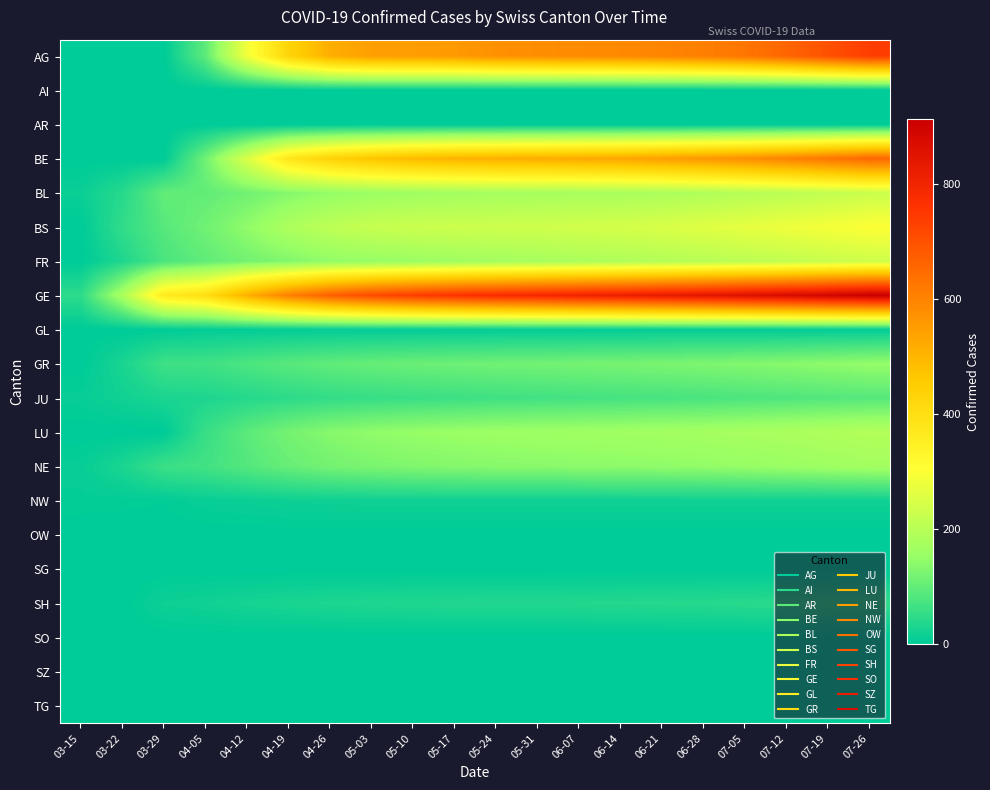

How many data points does each series have?

20